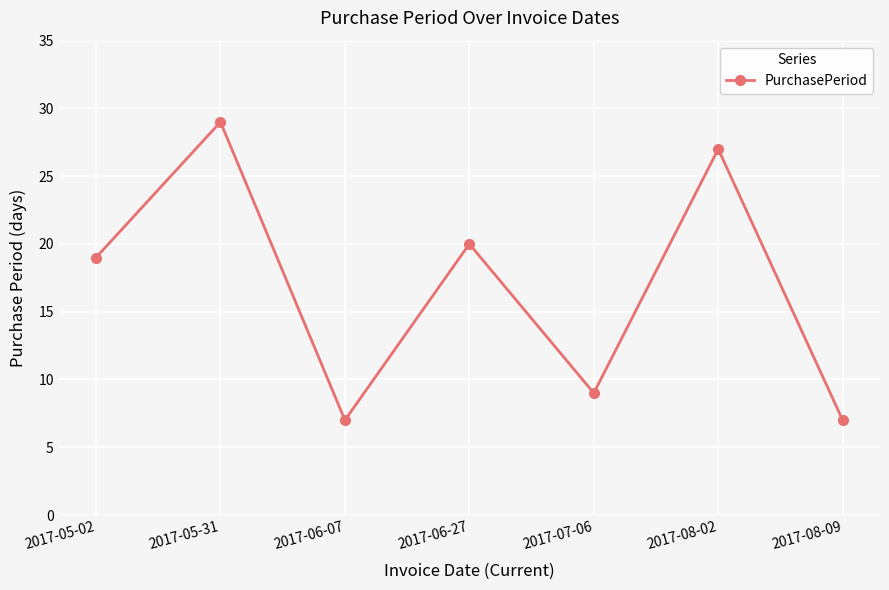

What is the change in value from 2017-05-02 to 2017-06-27?

+1